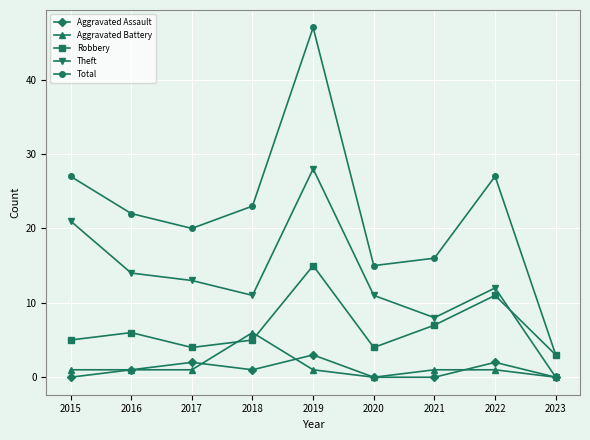

Rank the series by their maximum value, from lowest to highest.

Aggravated Assault, Aggravated Battery, Robbery, Theft, Total